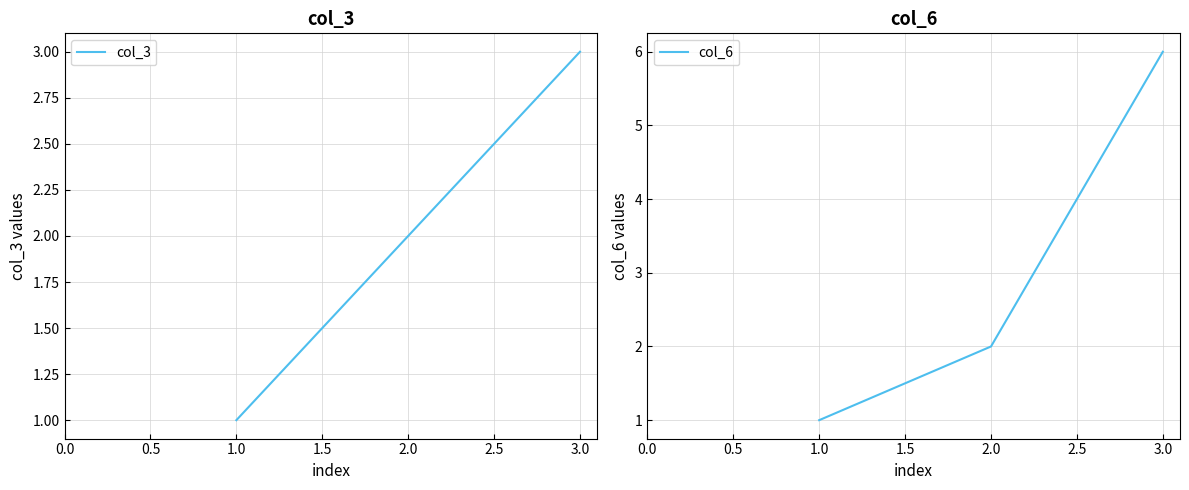

What is the greatest value displayed?

6